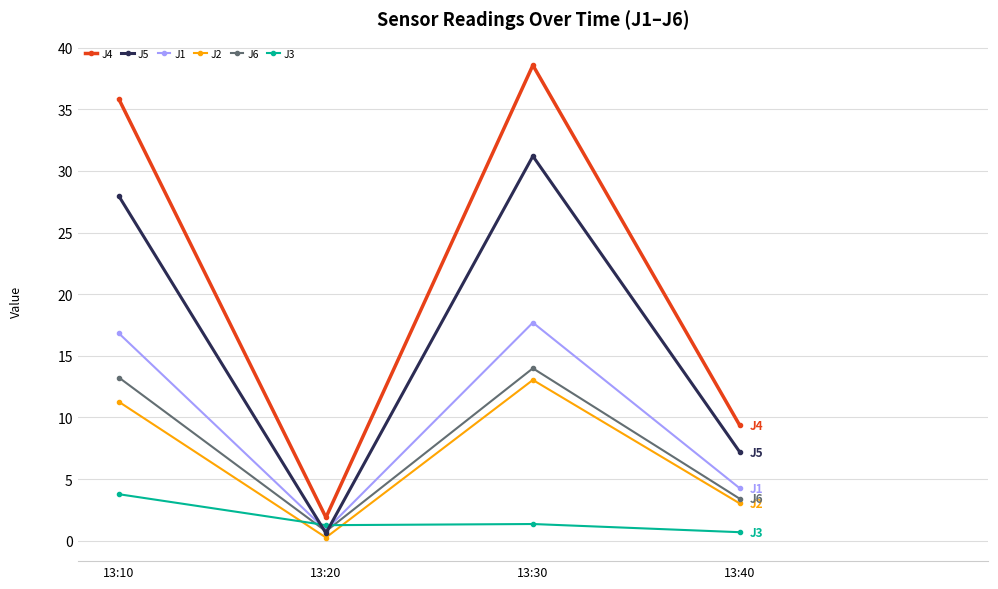

True or false: J5 and J3 cross at least once.

True